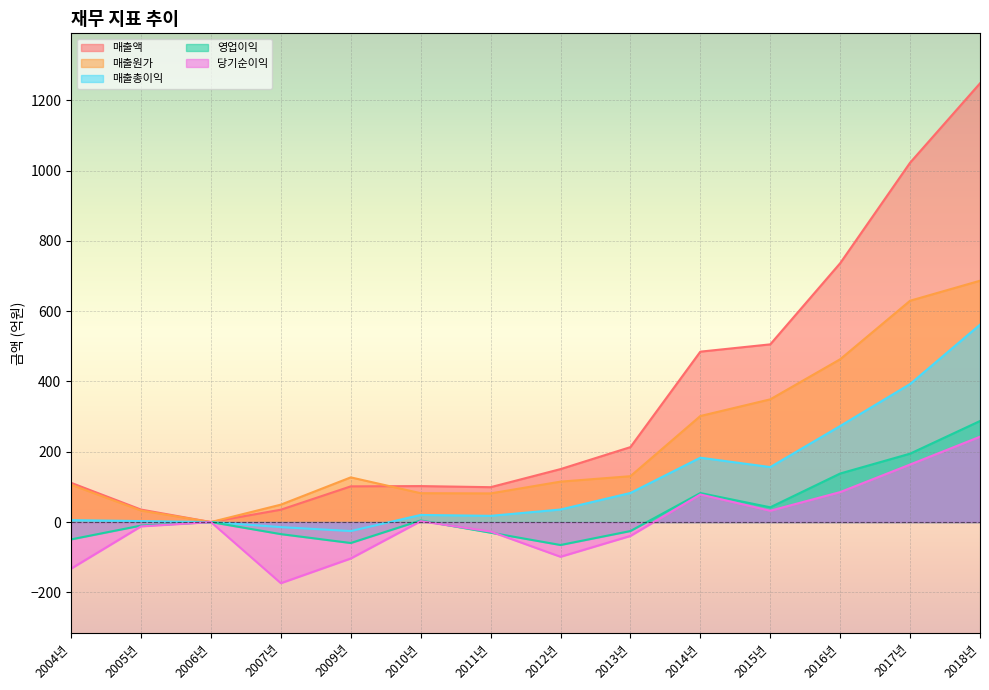

The value of 매출액 at 2012년 is 223.5. True or false?

False